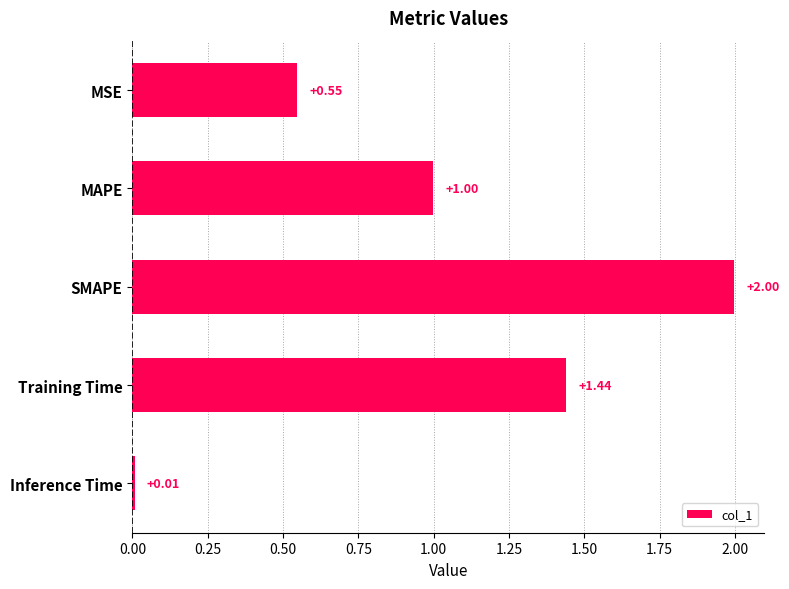

What is the label of the 1st bar from the top?

MSE